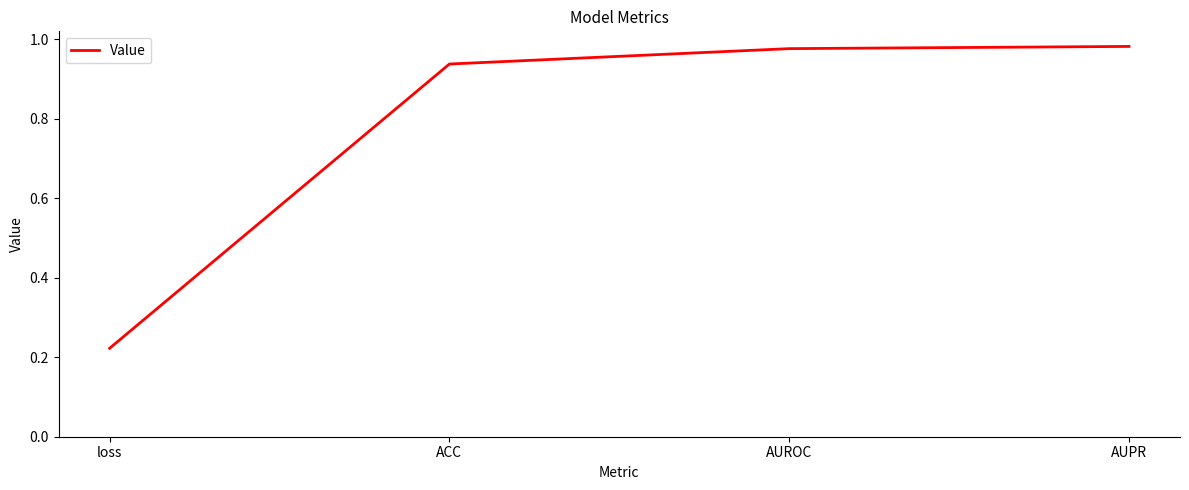

What is the sum of all values?

3.1